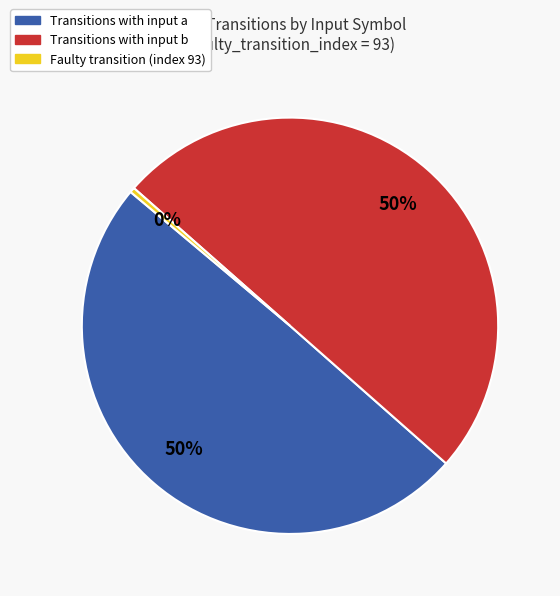

What is the smallest slice in the pie chart?

Faulty transition (index 93)